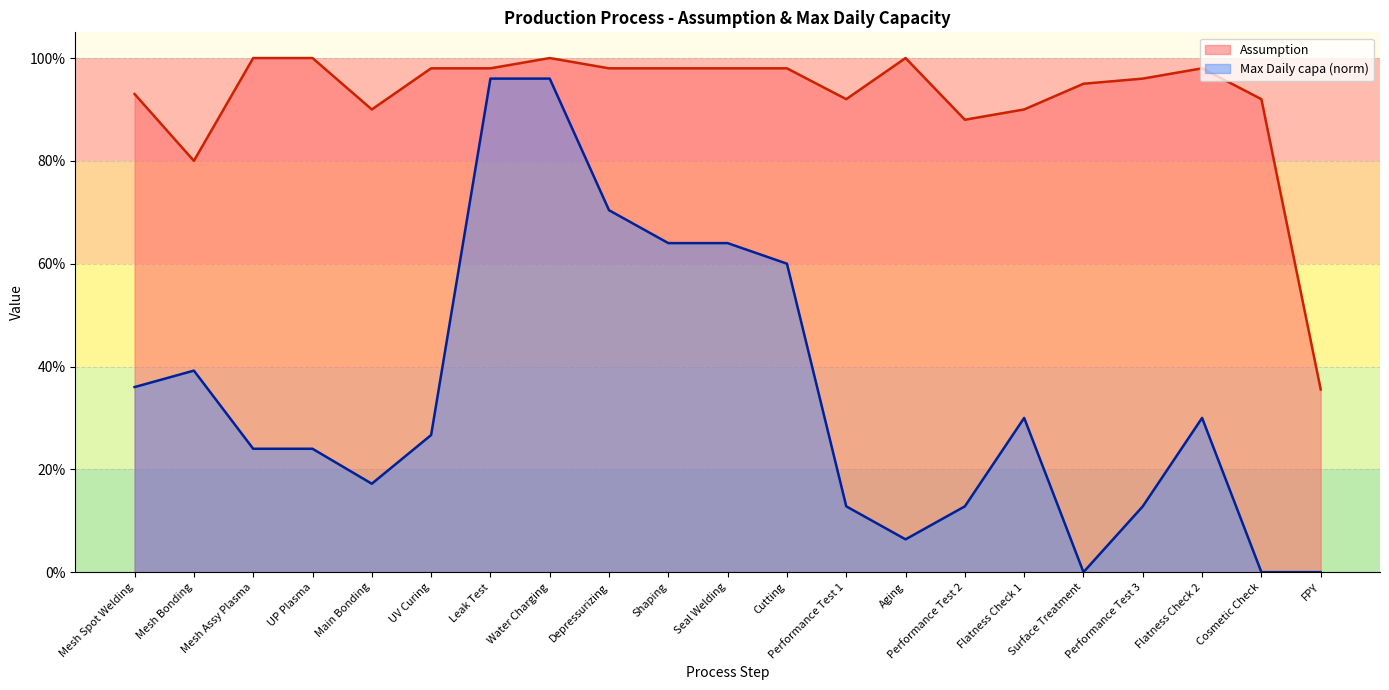

What is the label of the 10th point from the left?

Shaping